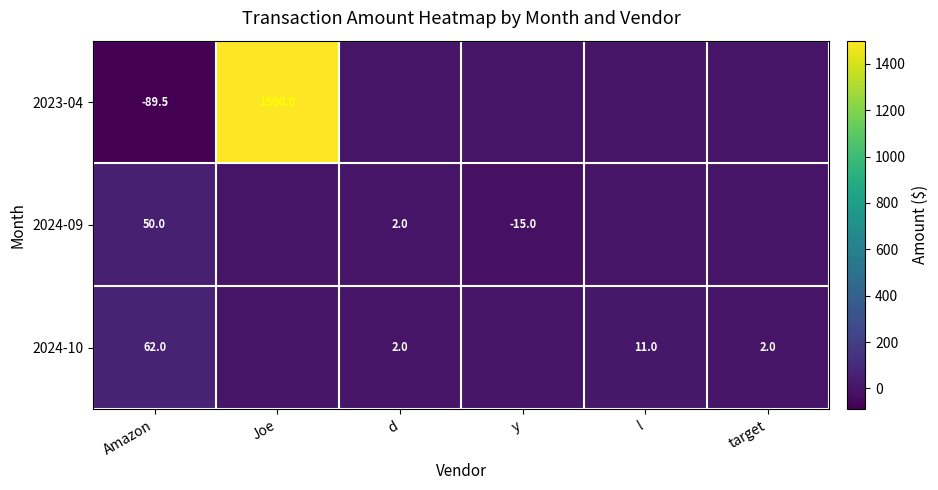

What is the difference between the 2024-10 values at Amazon and l?

51.0